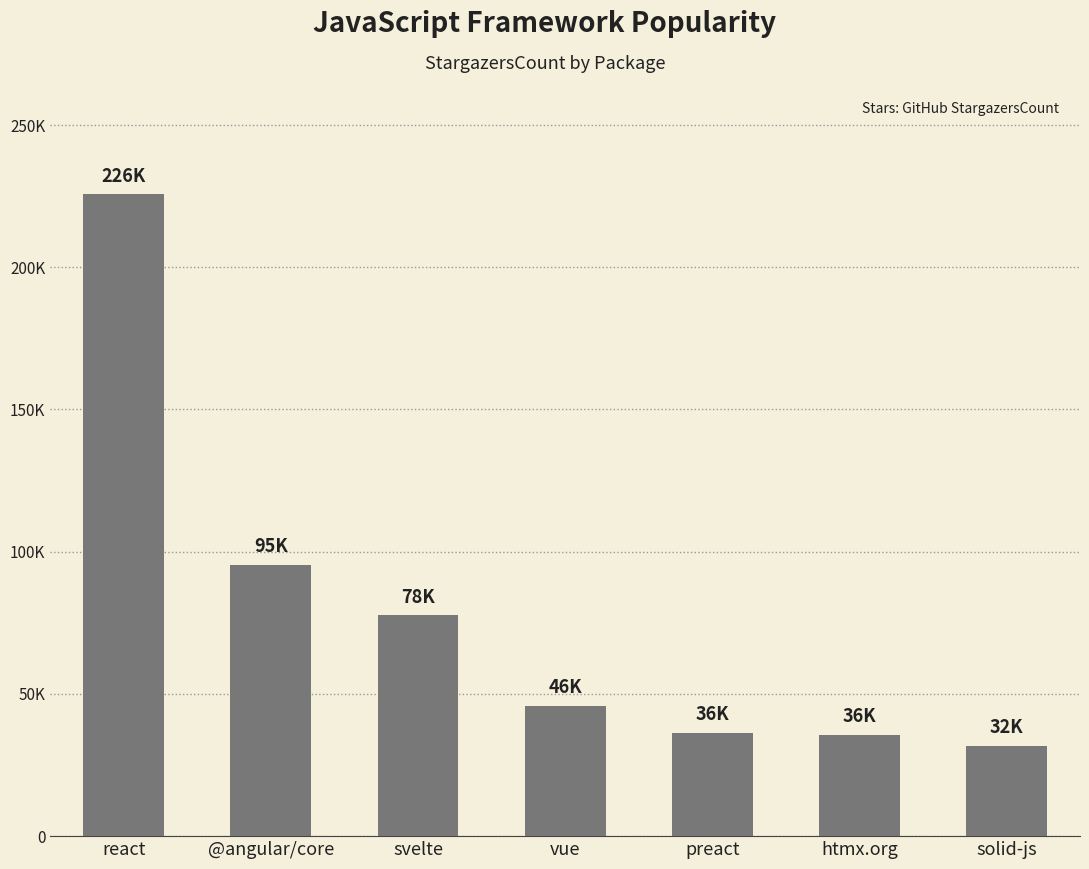

List the labels in order of value, smallest first.

solid-js, htmx.org, preact, vue, svelte, @angular/core, react